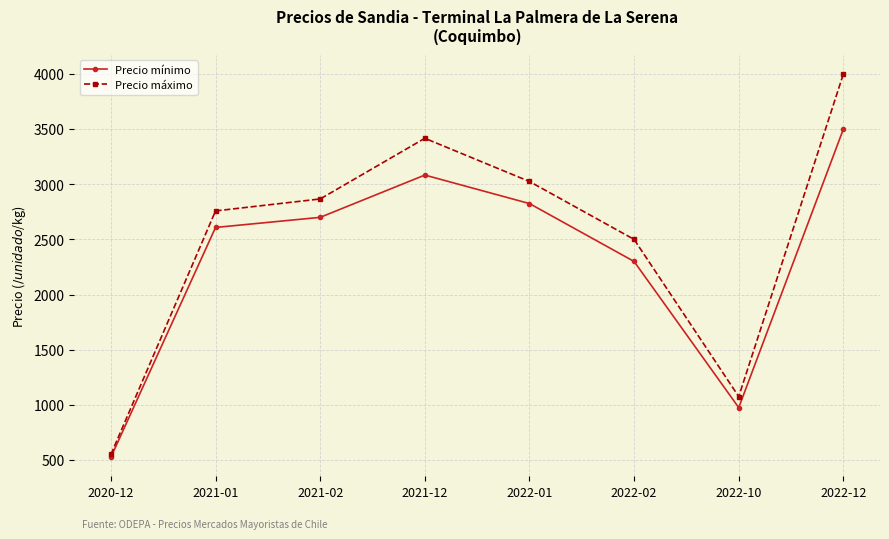

List the series in order of their peak value, lowest first.

Precio mínimo, Precio máximo